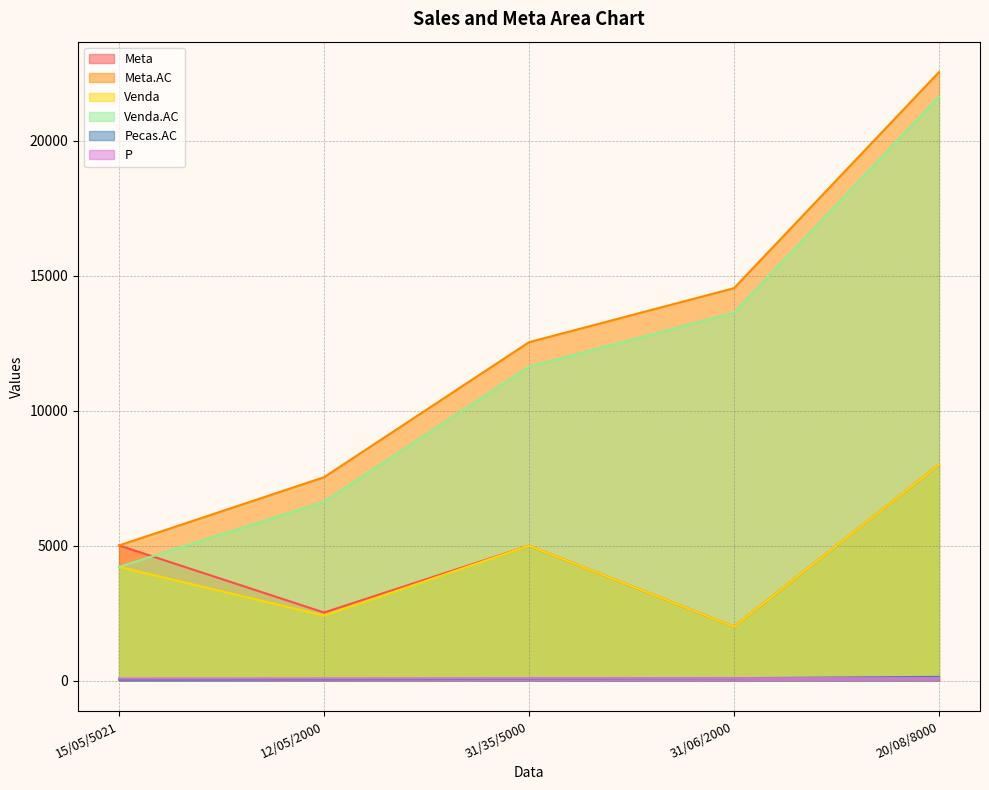

What are all the series names shown in the legend?

Meta, Meta.AC, Venda, Venda.AC, Pecas.AC, P